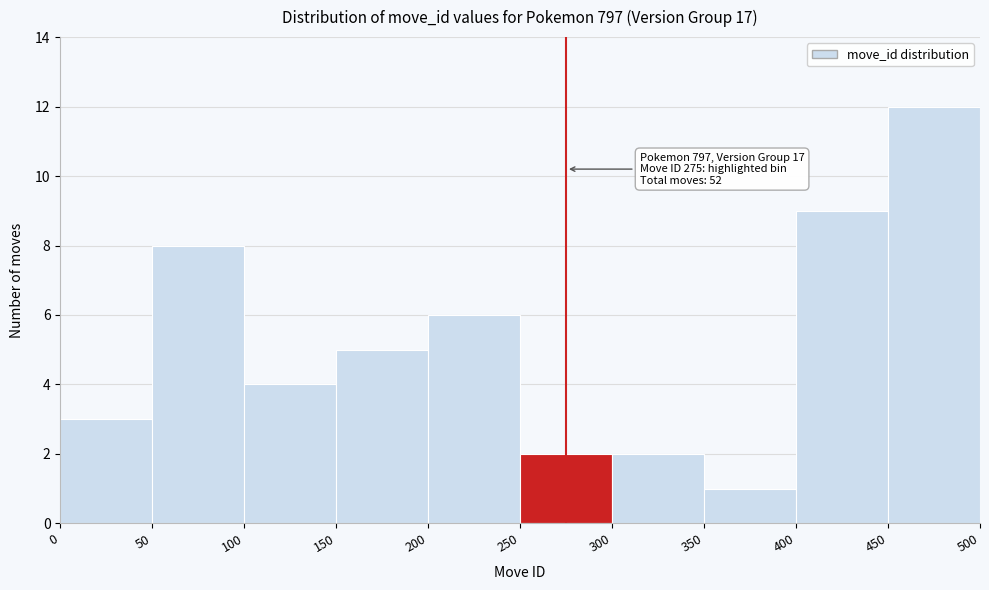

Which range on the x-axis has the tallest bar?

450 to 500